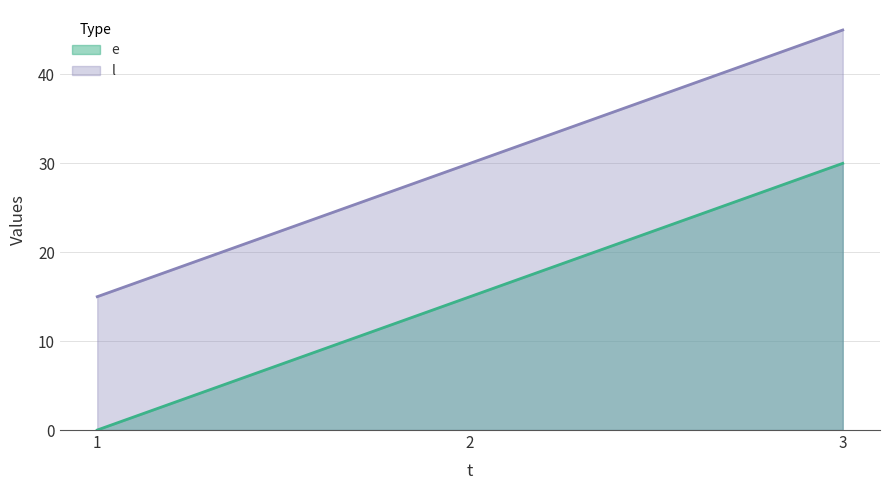

Reading left to right, what are all the values shown in this chart?

e: 0	15	30
l: 15	30	45